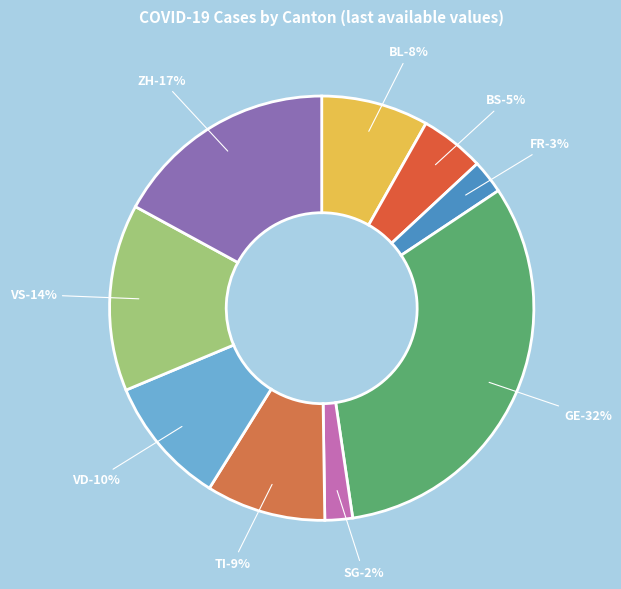

How many slices are in this pie chart?

9